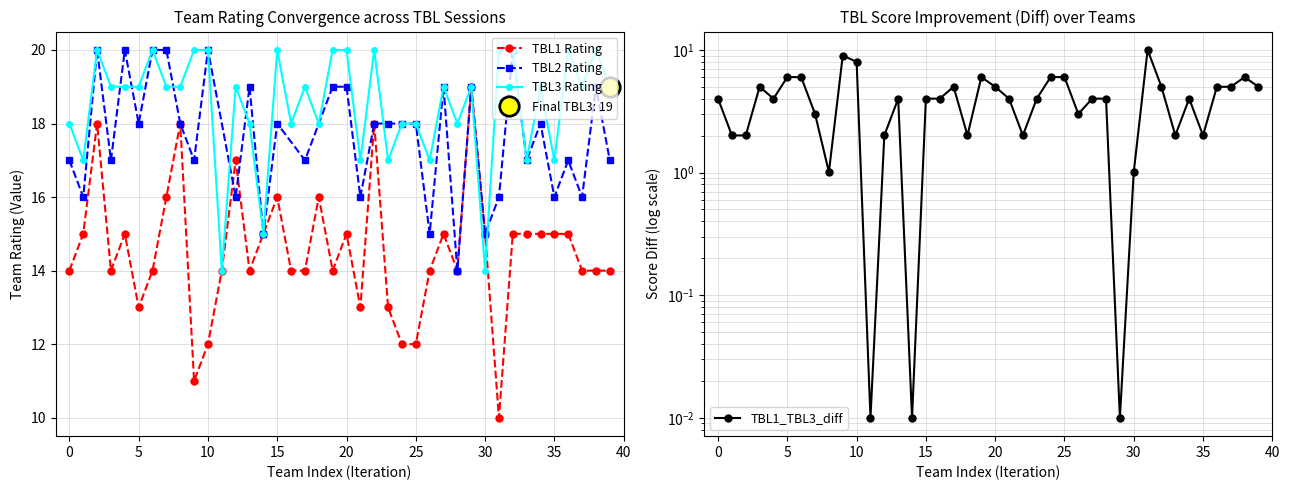

What is the minimum value for TBL1 Rating?

10